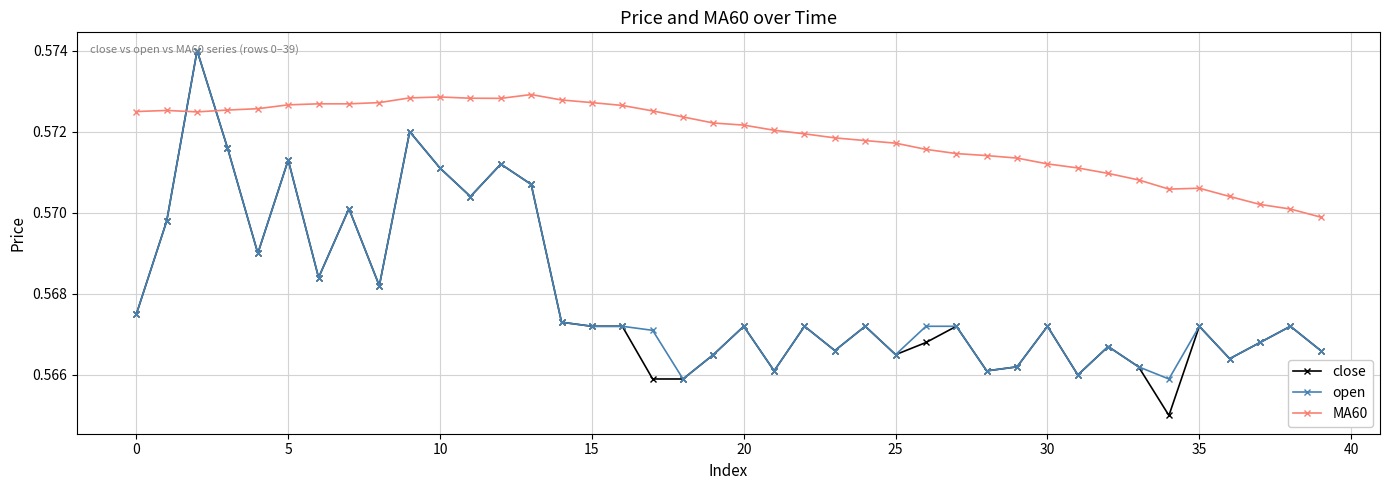

How many intersections are there between open and MA60?

2